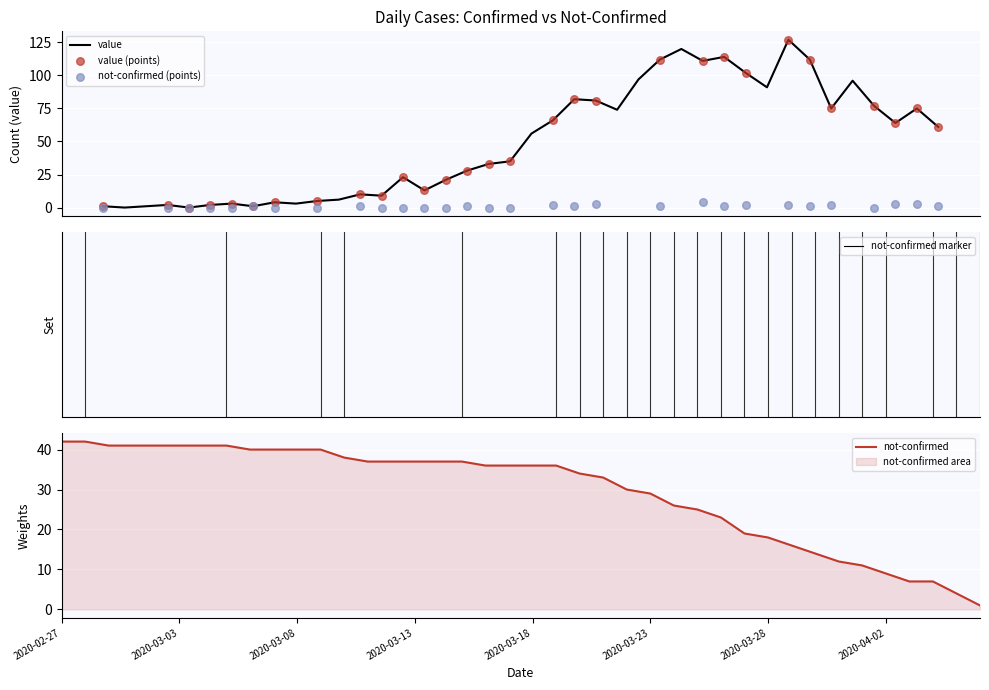

What is the change in value from 2020-03-12 to 2020-04-01?

+52